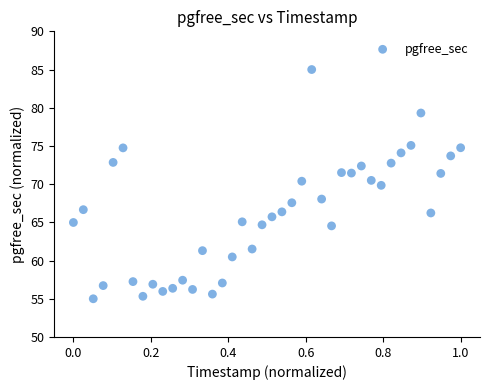

What is the range of Y values (max minus min)?

30.0